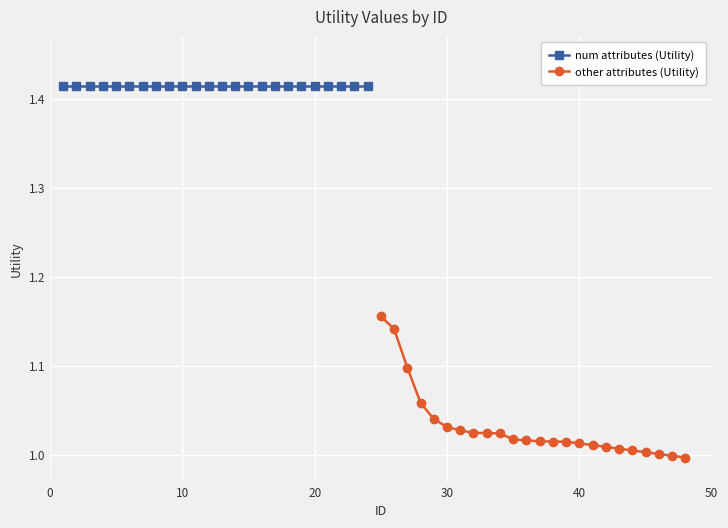

What is the value of the other attributes (Utility) point at the 8th from the left?

1.0